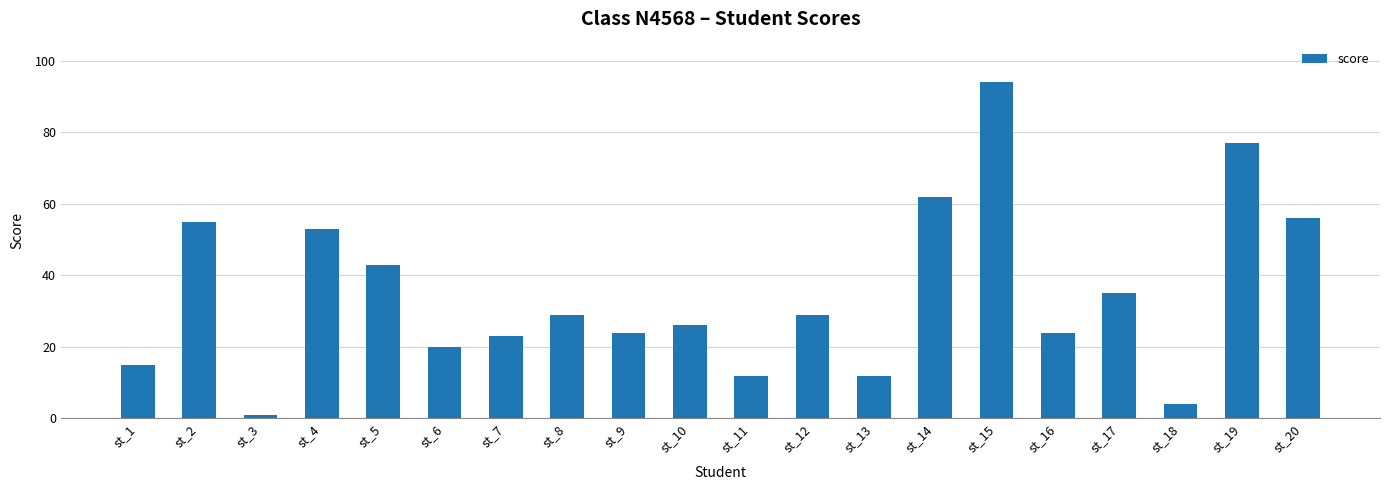

What is the sum of the values at st_2 and st_12?

84